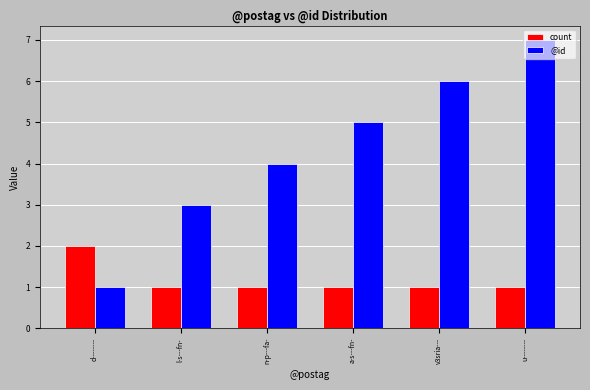

Reading left to right, list all the values displayed in this chart.

count: d--------=2	l-s---fn-=1	n-p---fa-=1	a-s---fn-=1	v3sria---=1	u--------=1
@id: d--------=1	l-s---fn-=3	n-p---fa-=4	a-s---fn-=5	v3sria---=6	u--------=7